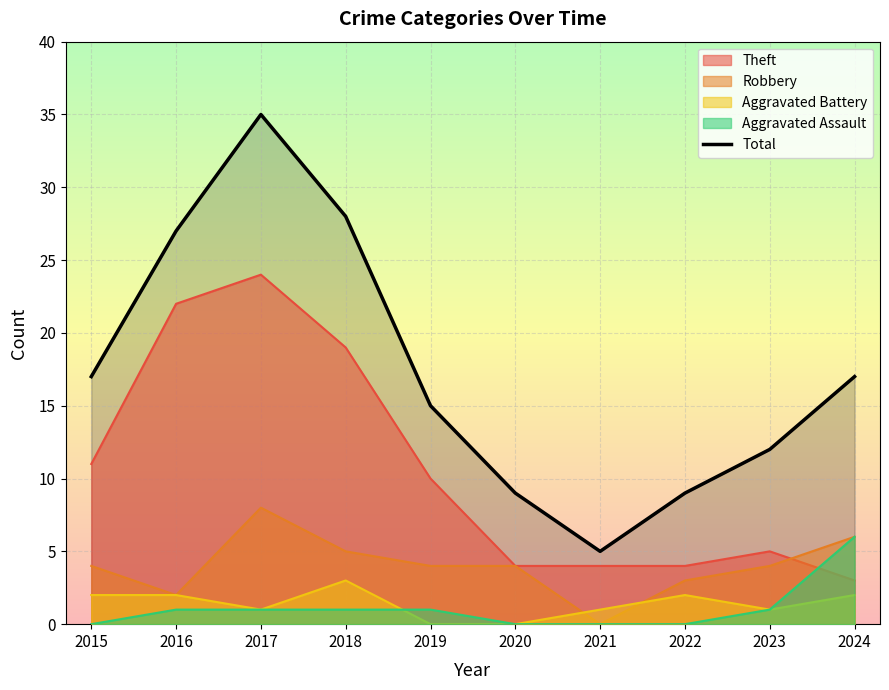

Count the Aggravated Assault values in the range 0 to 1.

9